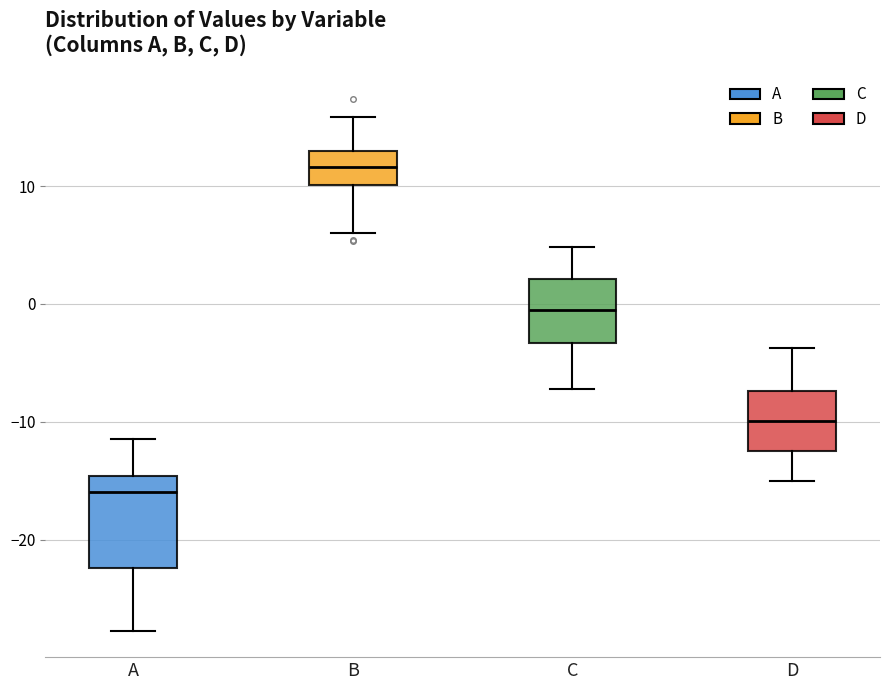

Reading left to right, transcribe this box plot: for each box, give where its median line is, the range the box spans, and where its two whiskers end, as read against the y-axis. The values are not printed on the chart, so give them approximately, as read against the axis.

A: median -16, box -22 to -15, whiskers -28 to -11
B: median 12, box 10 to 13, whiskers 6 to 16
C: median -1, box -3 to 2, whiskers -7 to 5
D: median -10, box -12 to -7, whiskers -15 to -4